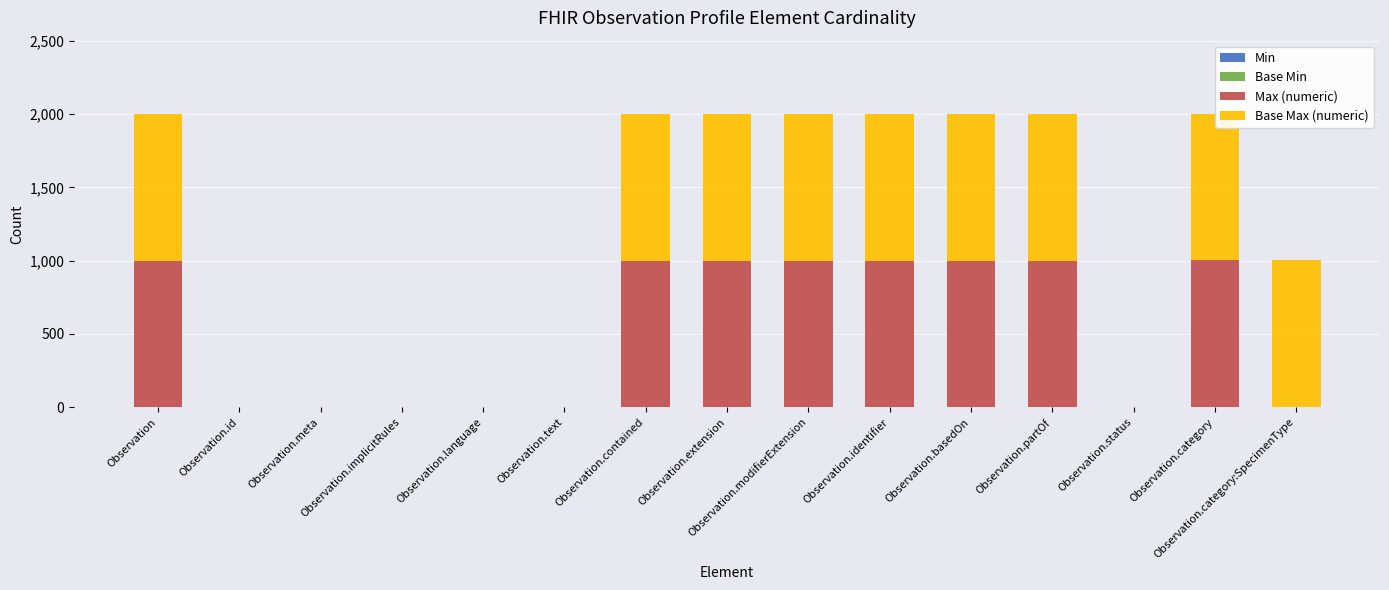

What is the label of the 5th bar from the left?

Observation.language